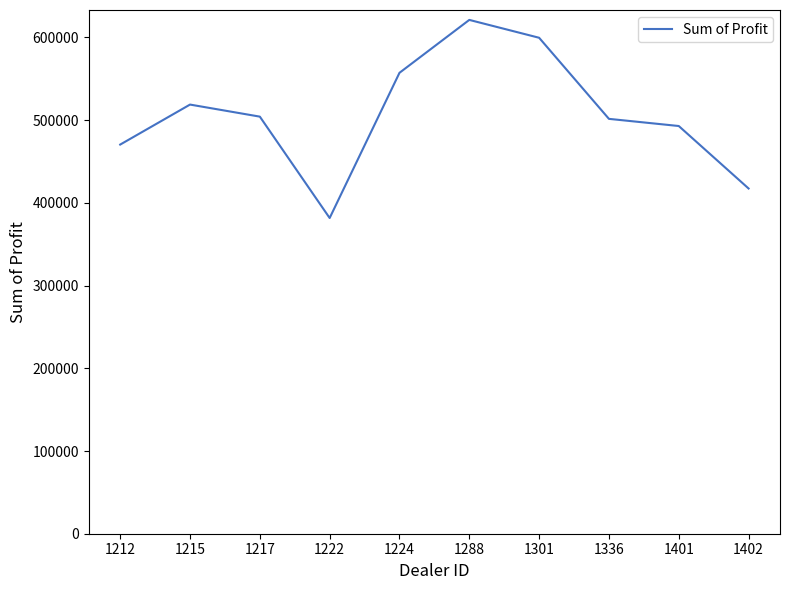

What is the greatest value displayed?

621153.0